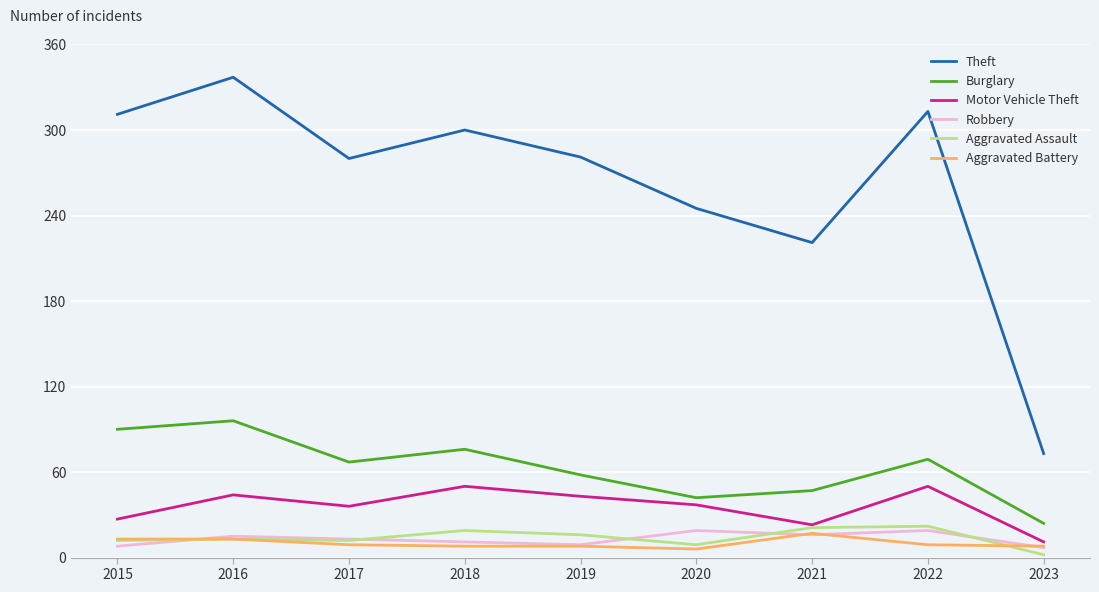

True or false: Aggravated Assault and Theft intersect in this chart.

False